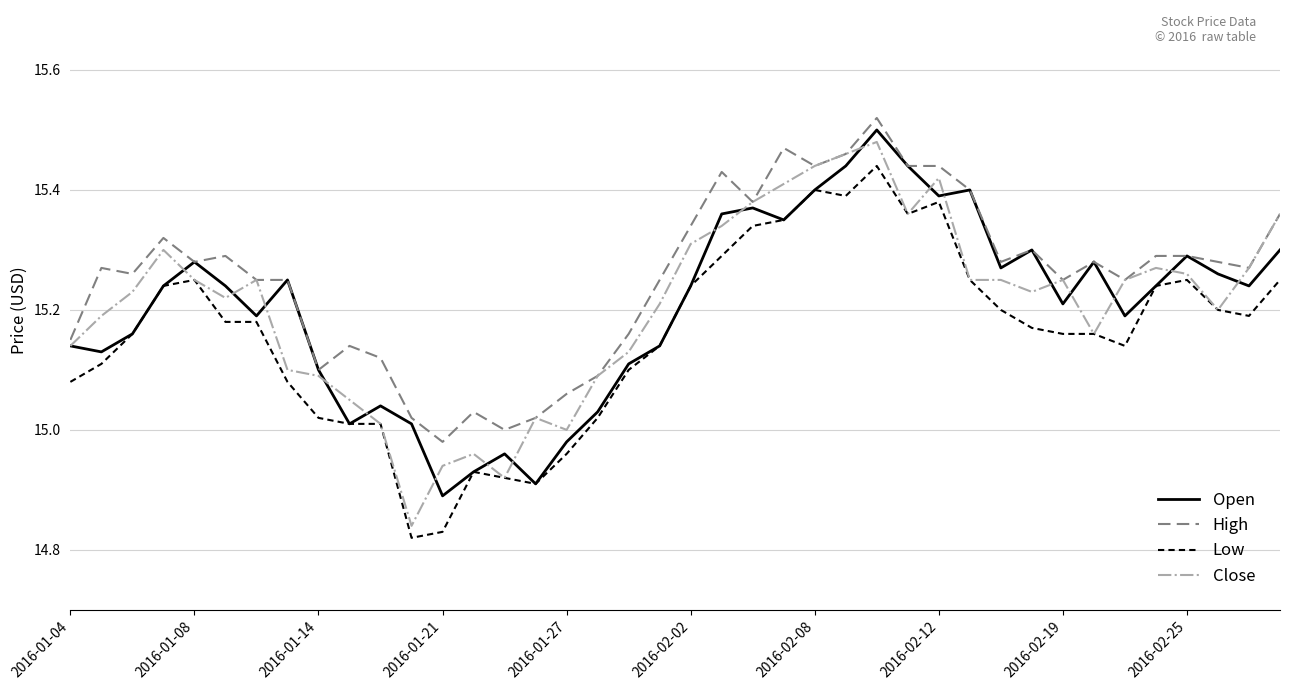

Does the chart display data point markers on the line(s)?

No